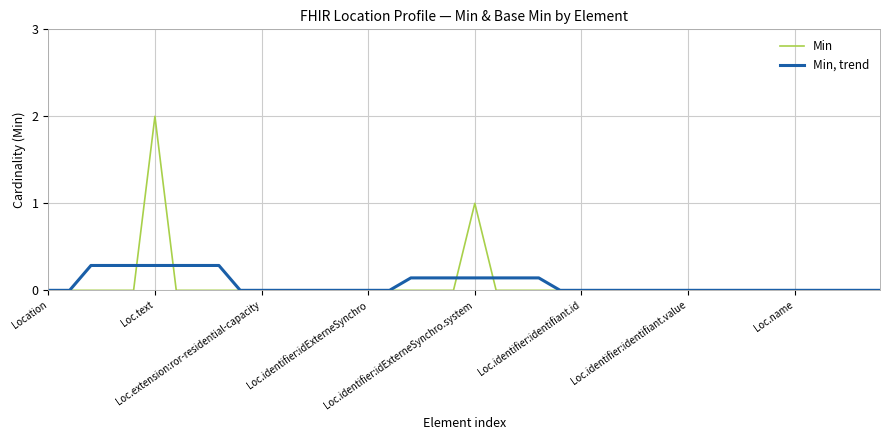

Rank the series by their maximum value, from lowest to highest.

Min, trend, Min